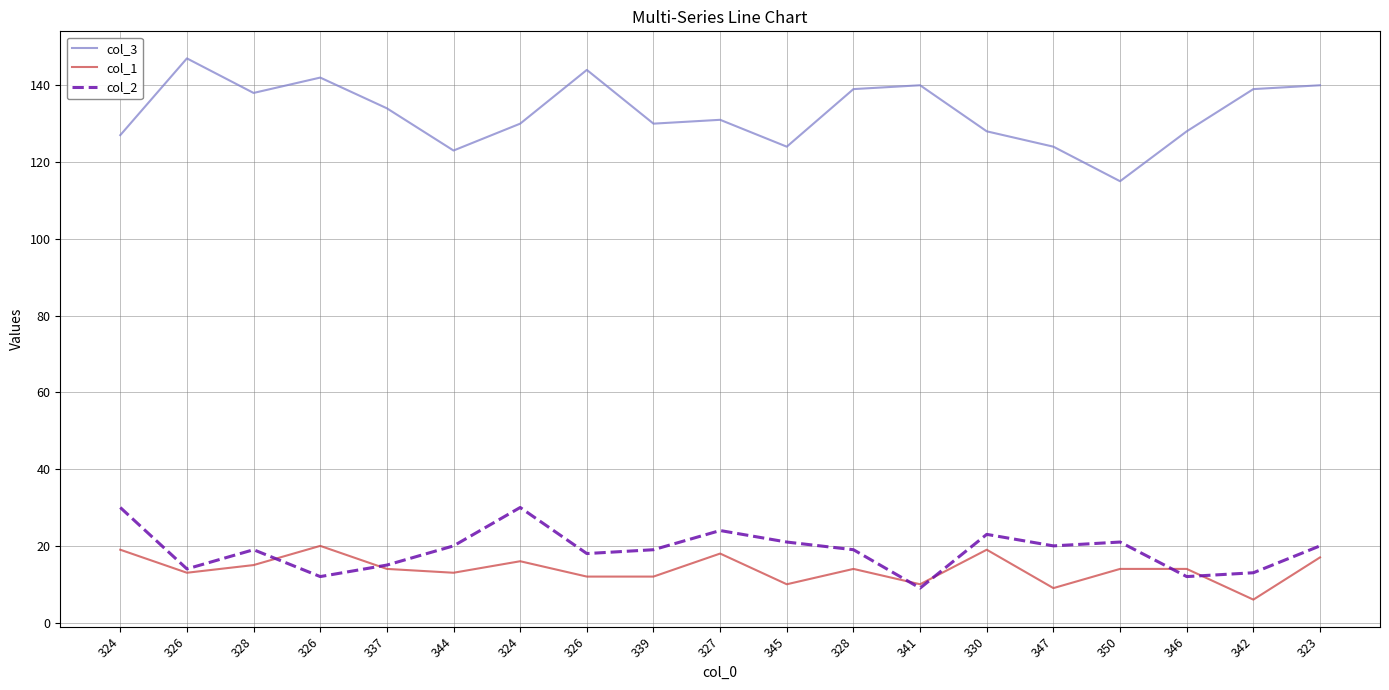

What are all the series names shown in the legend?

col_3, col_1, col_2